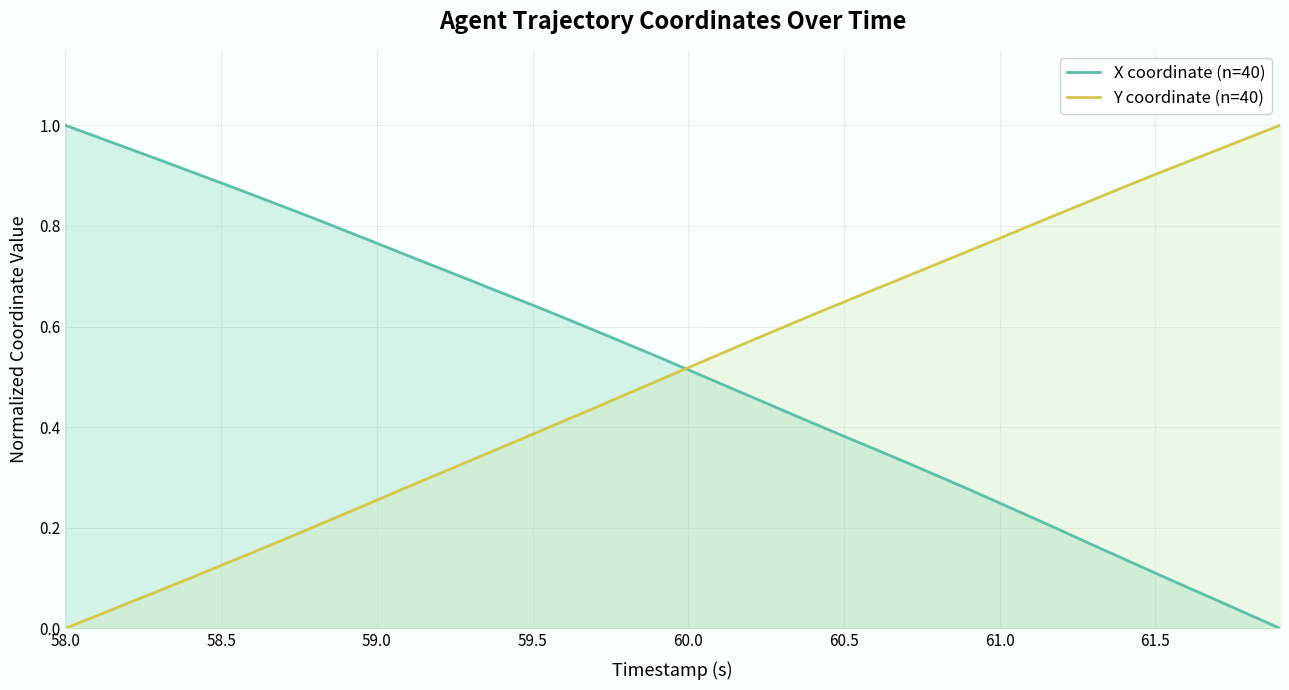

How many intersections are there between Y and X?

1